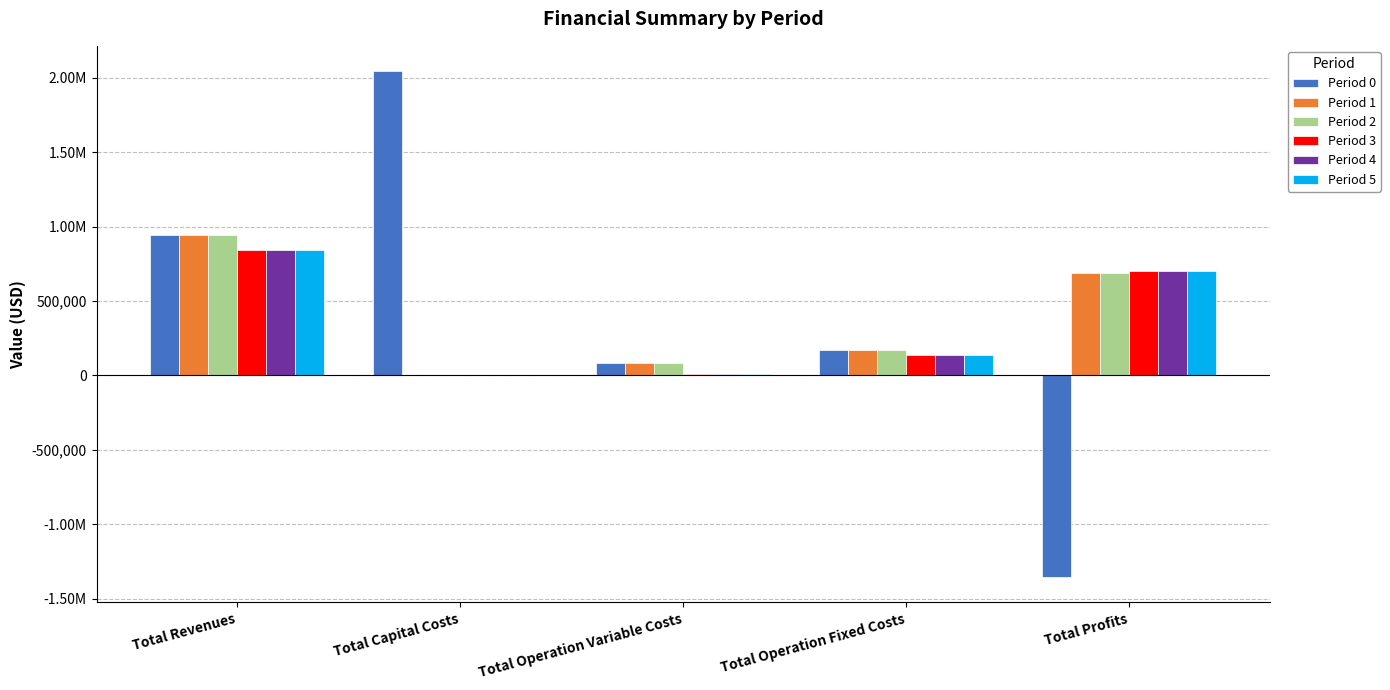

What are all the series names shown in the legend?

Period 0, Period 1, Period 2, Period 3, Period 4, Period 5